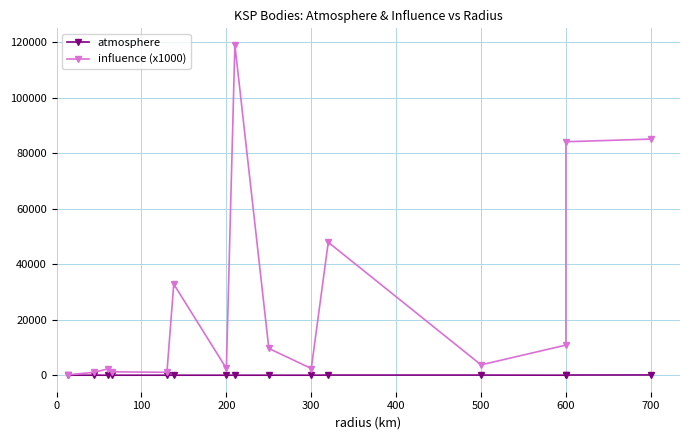

Where is the first local minimum for atmosphere?

12